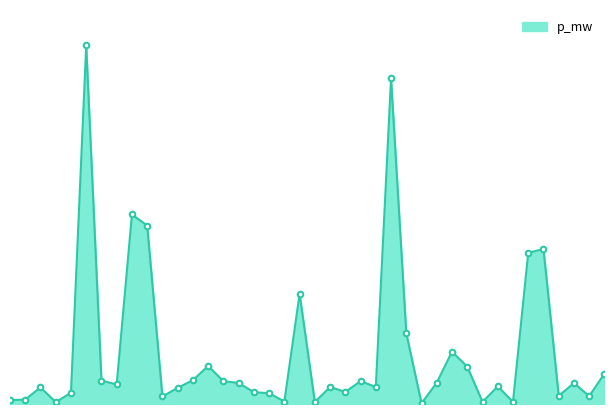

Reading left to right, what are all the values shown in this chart?

0.0	0.0	0.0	0.0	0.0	0.1	0.0	0.0	0.0	0.0	0.0	0.0	0.0	0.0	0.0	0.0	0.0	0.0	0.0	0.0	0.0	0.0	0.0	0.0	0.0	0.1	0.0	0.0	0.0	0.0	0.0	0.0	0.0	0.0	0.0	0.0	0.0	0.0	0.0	0.0